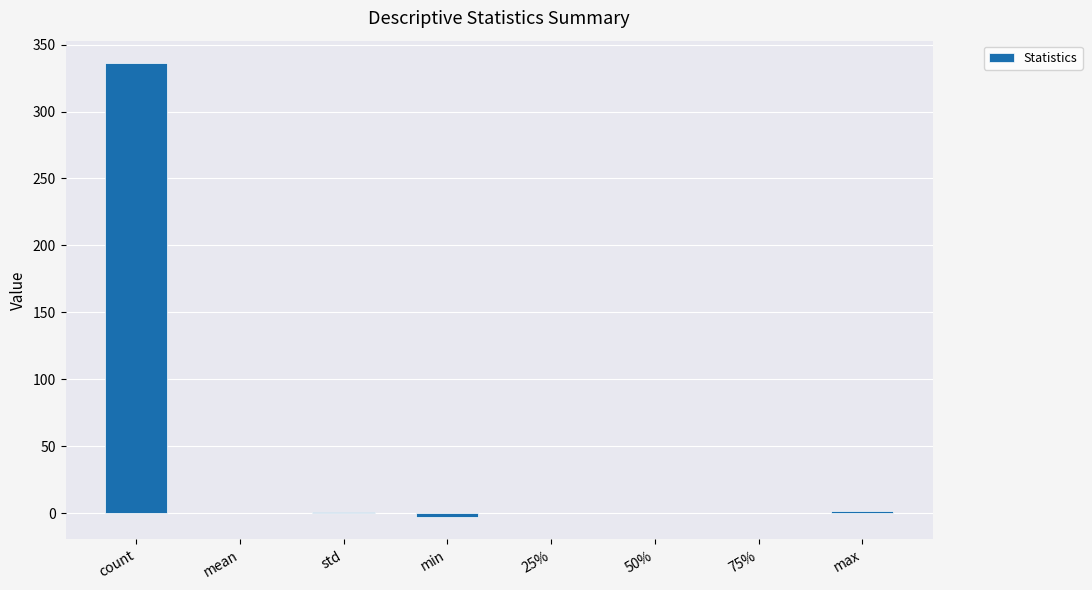

How many distinct data groups are displayed?

1